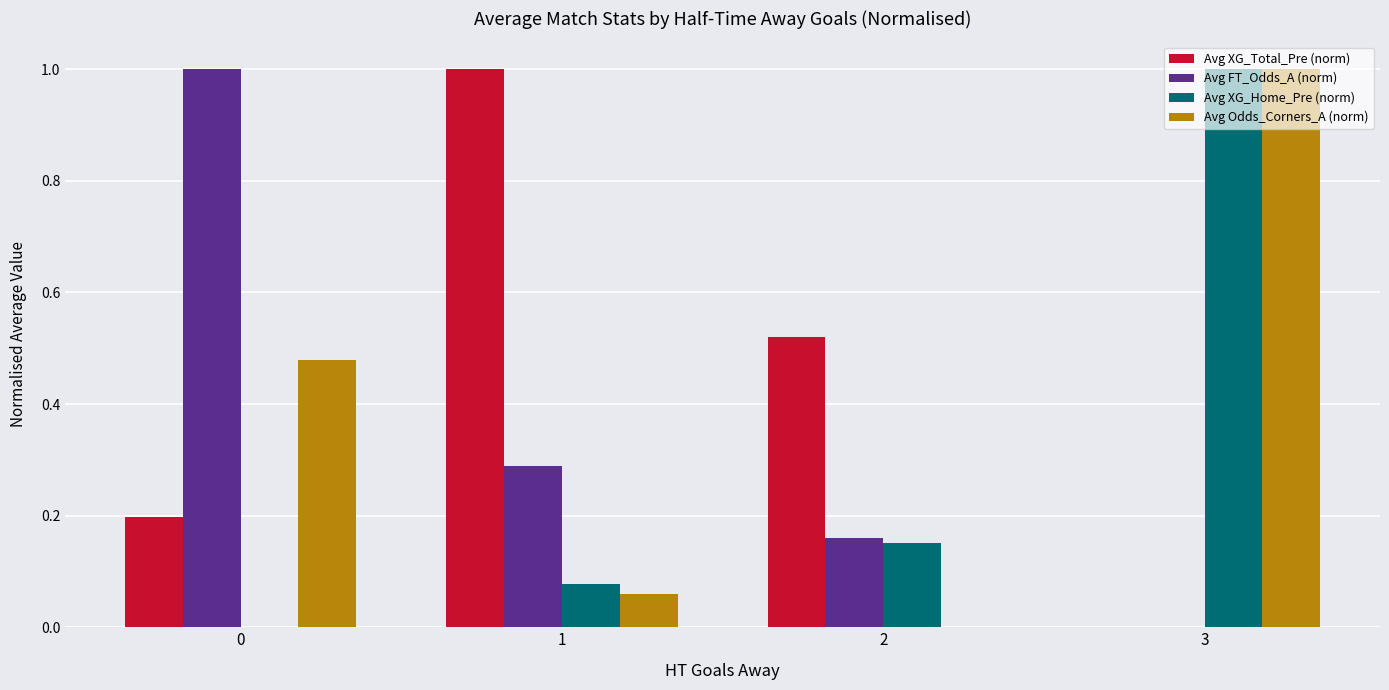

What is the average value of the Avg XG_Home_Pre (norm) series?

0.3